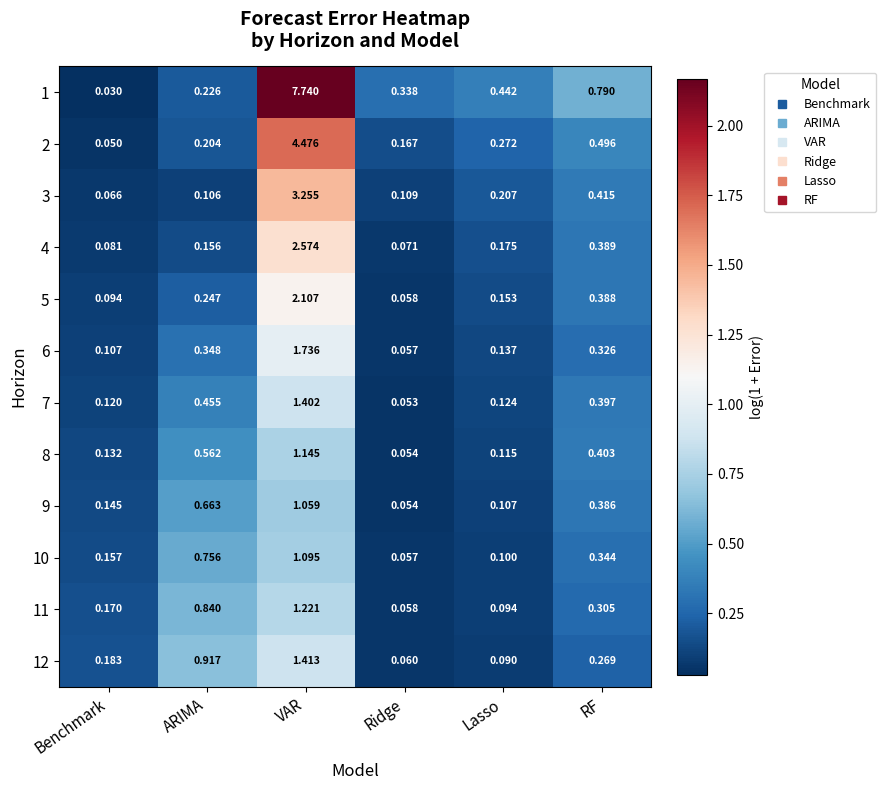

At which category is the sum across all series the highest?

VAR